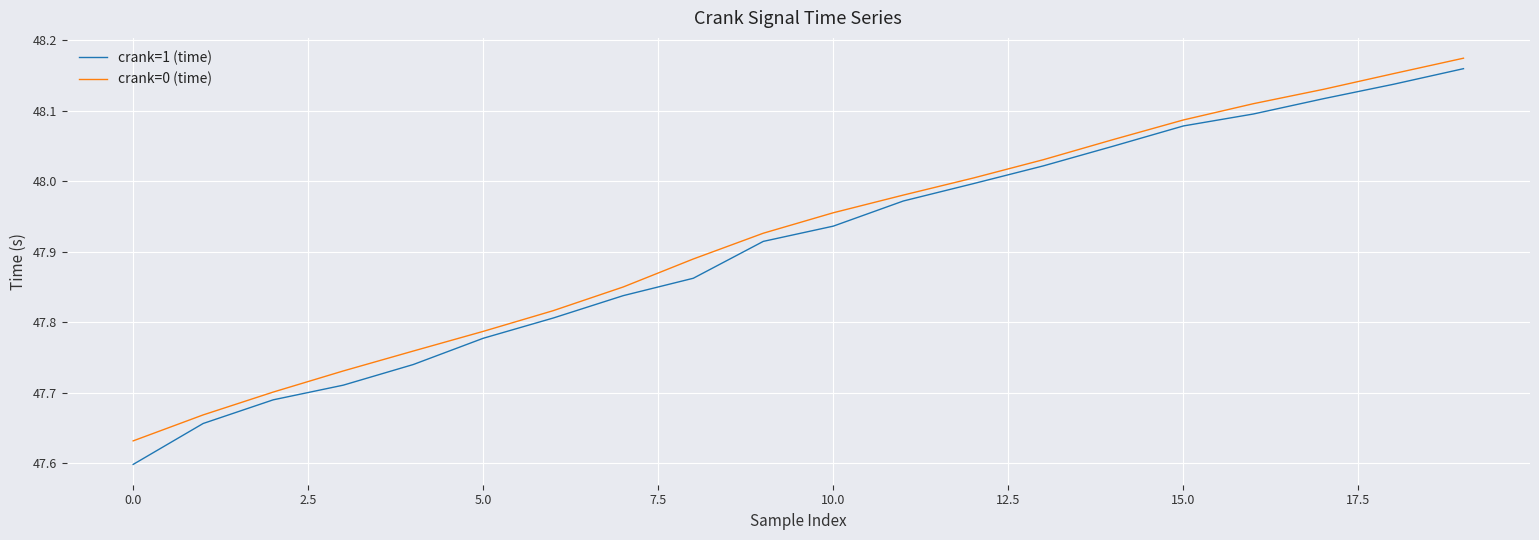

Which series has the largest range (max minus min)?

crank=1 (time)